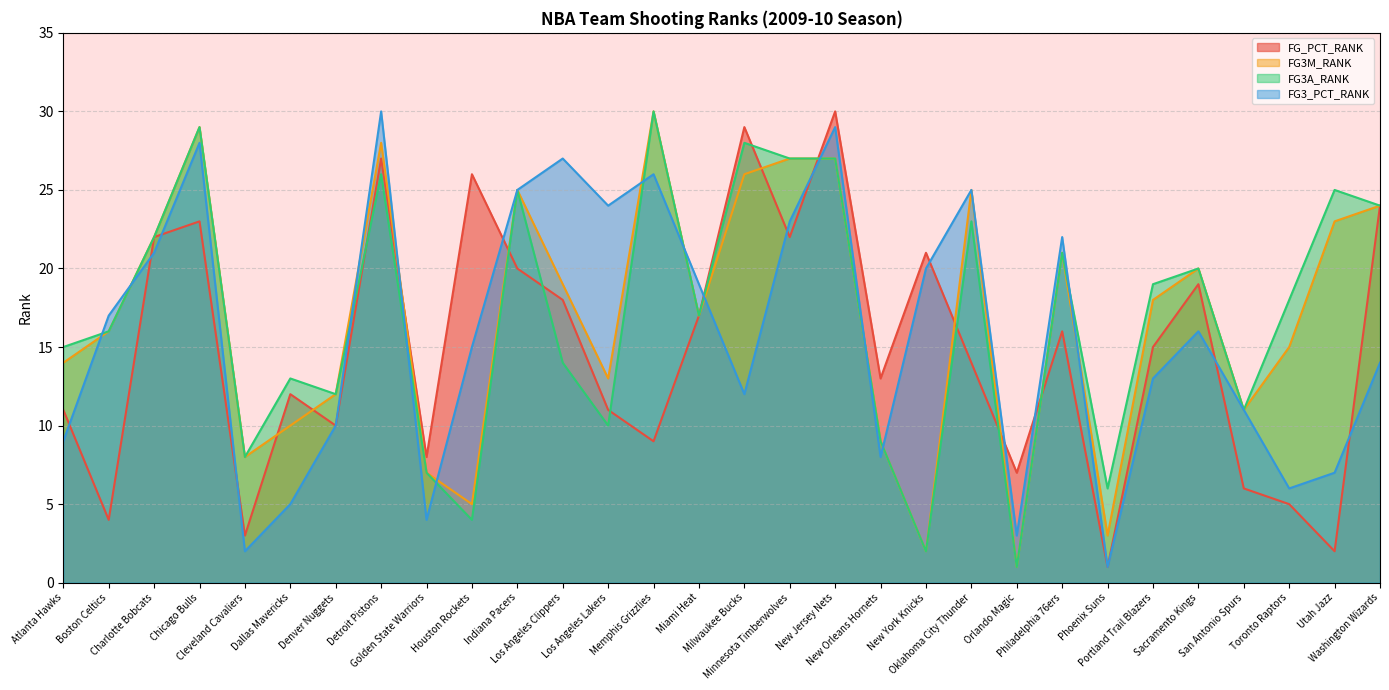

Where is FG3_PCT_RANK nearest to the value 15?

Houston Rockets